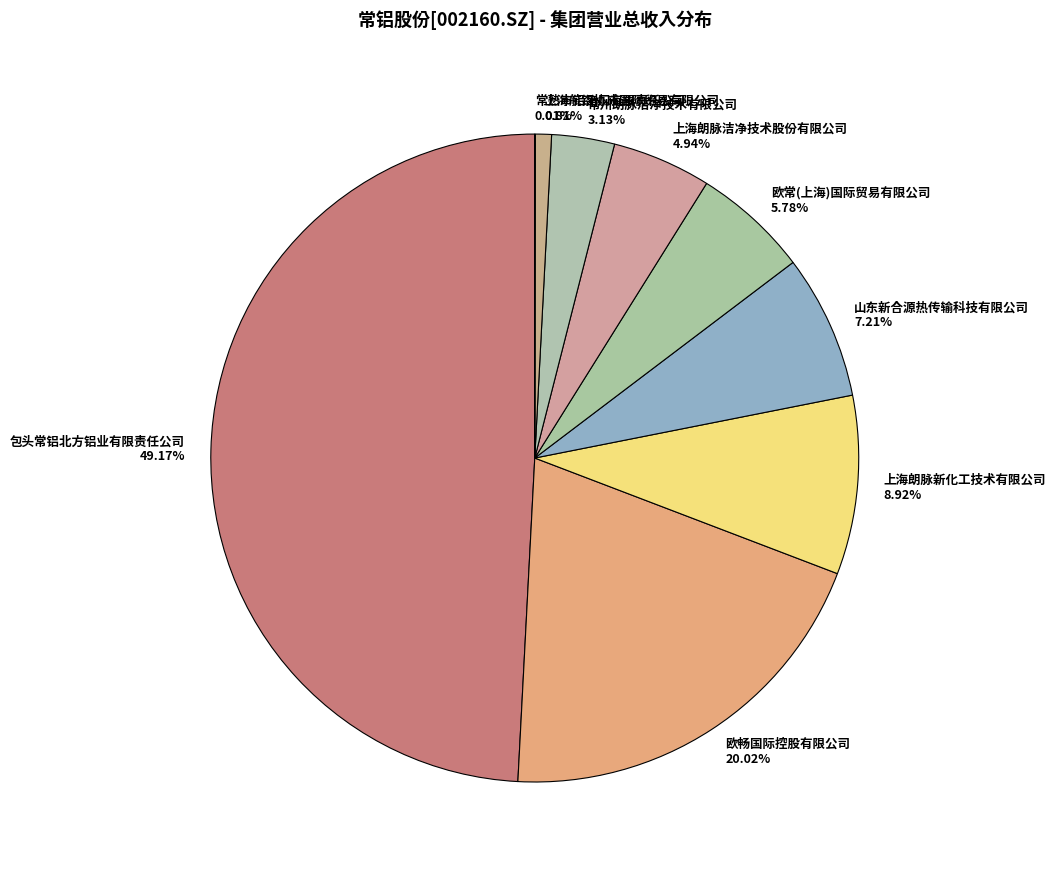

Is 山东新合源热传输科技有限公司 the majority of the pie?

No